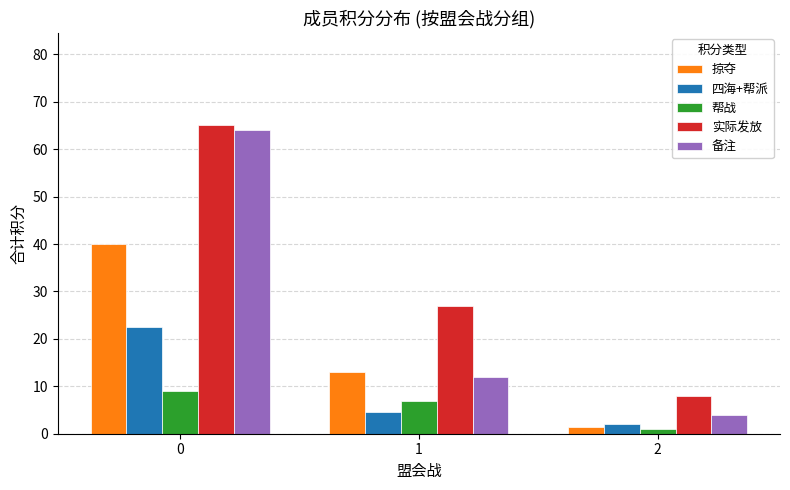

What is the lowest value of the 备注 series?

4.0